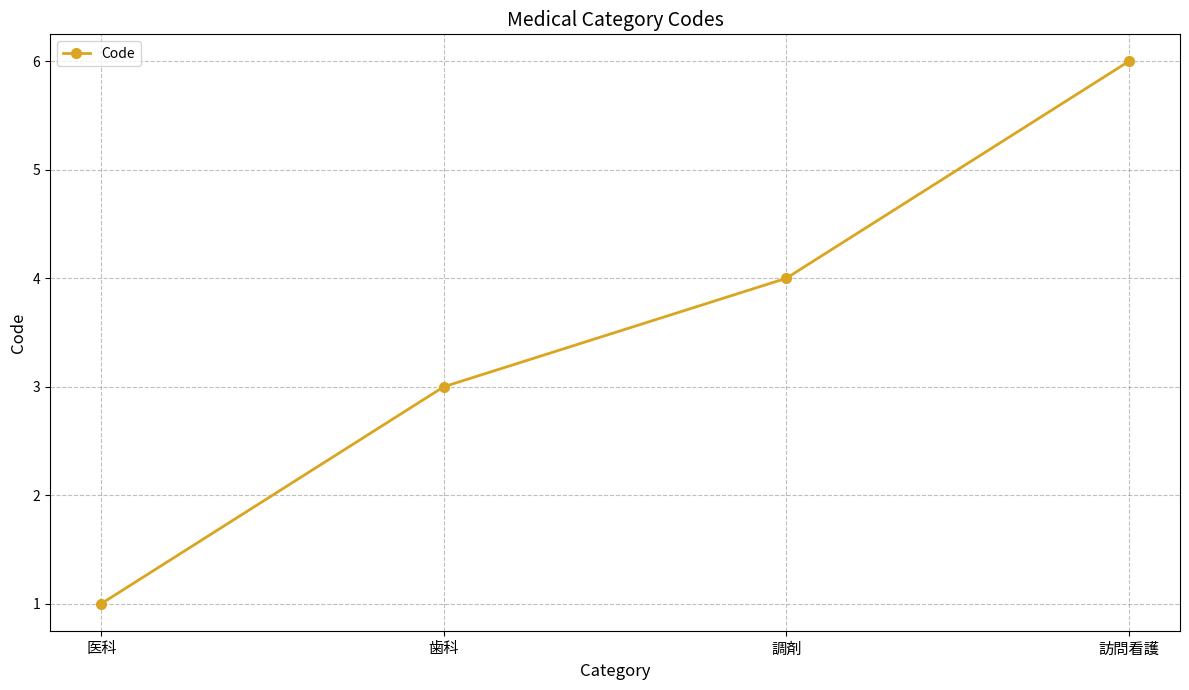

Does the chart have visible grid lines?

Yes